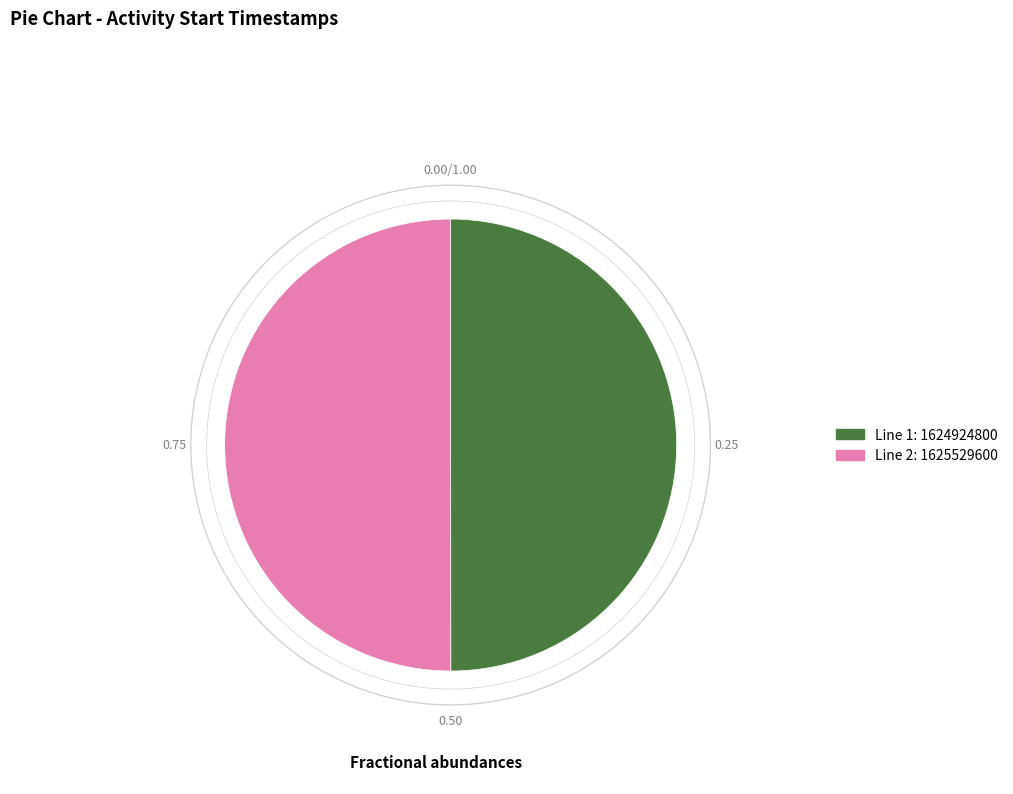

Count the number of slices in the pie.

2